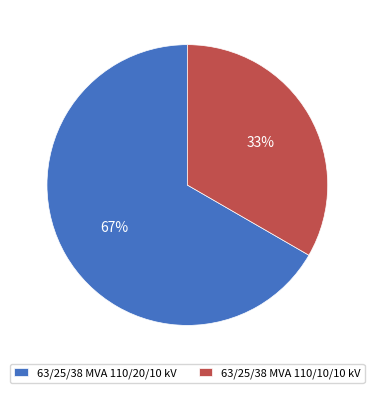

Which slice is the largest?

63/25/38 MVA 110/20/10 kV